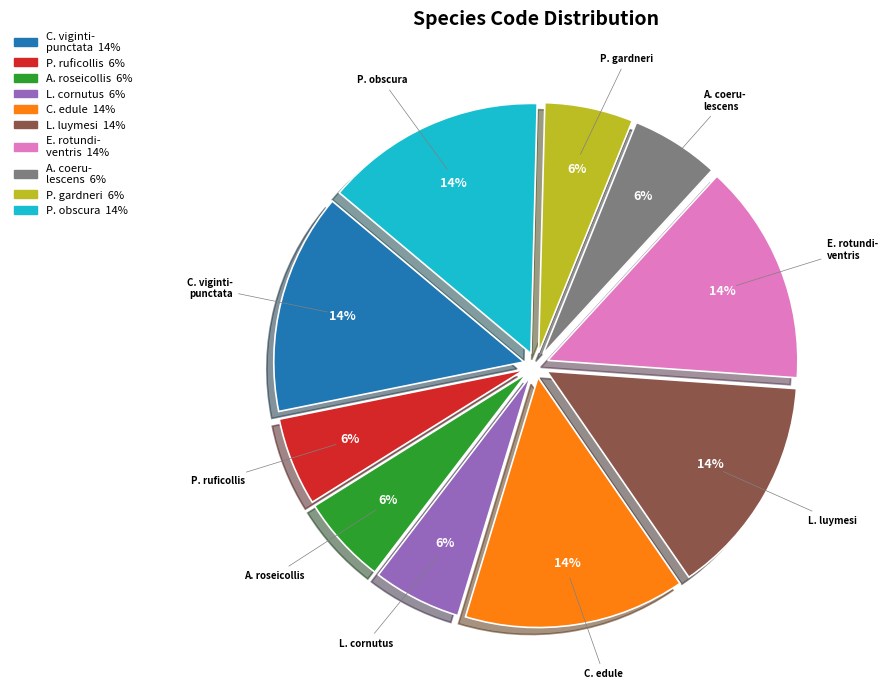

To the nearest percent, what is the average slice percentage?

10%